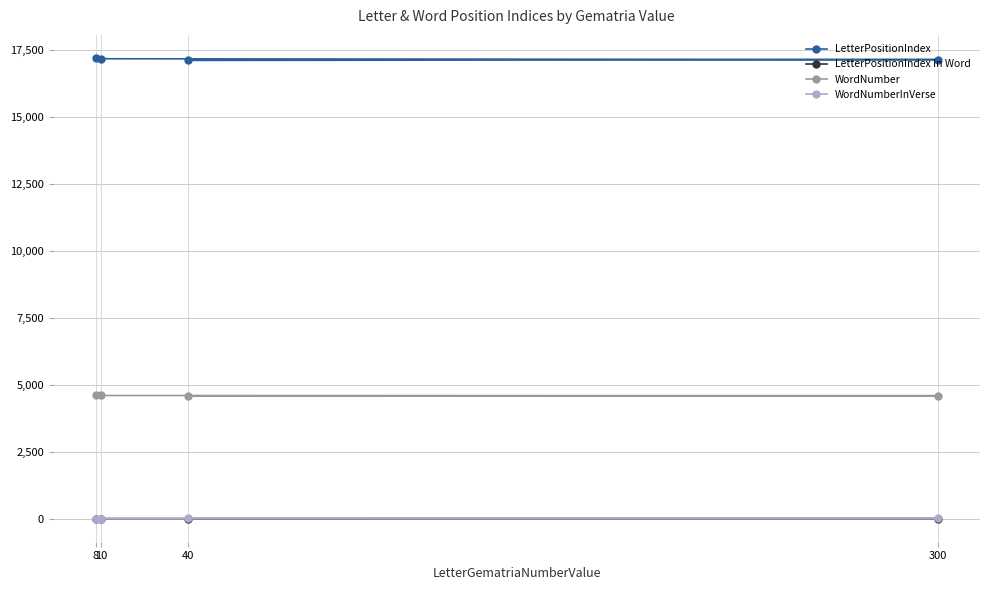

Reading left to right, what are all the values shown in this chart?

LetterPositionIndex: 40=17116	300=17147	10=17178	8=17209
LetterPositionIndex In Word: 40=1	300=4	10=5	8=2
WordNumber: 40=4584	300=4593	10=4602	8=4612
WordNumberInVerse: 40=10	300=8	10=6	8=2